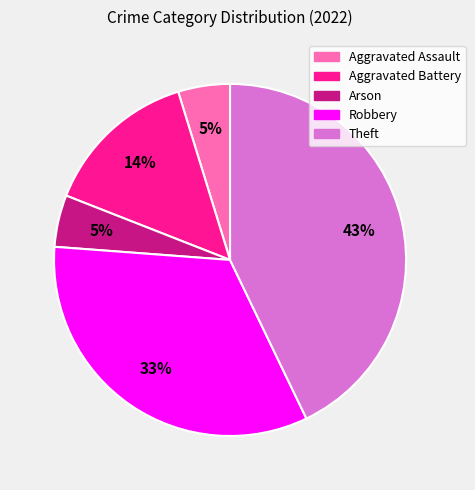

To the nearest percent, what is the average slice percentage?

20%